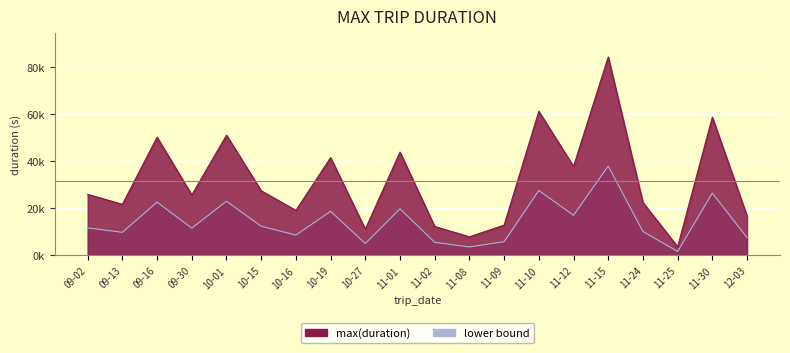

At which label is the value closest to 19792?

11-01